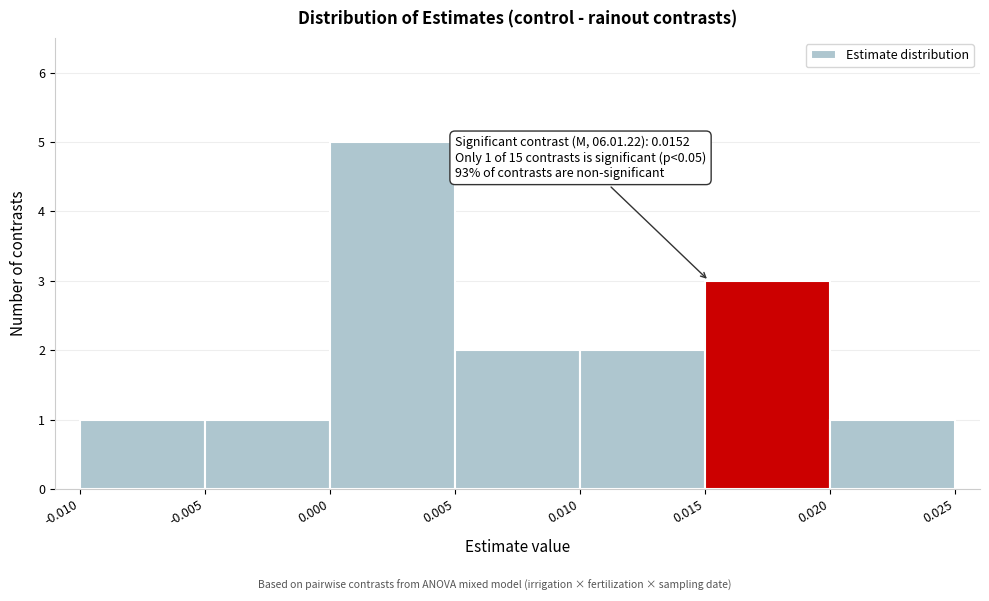

Which range on the x-axis has the tallest bar?

0.000 to 0.005